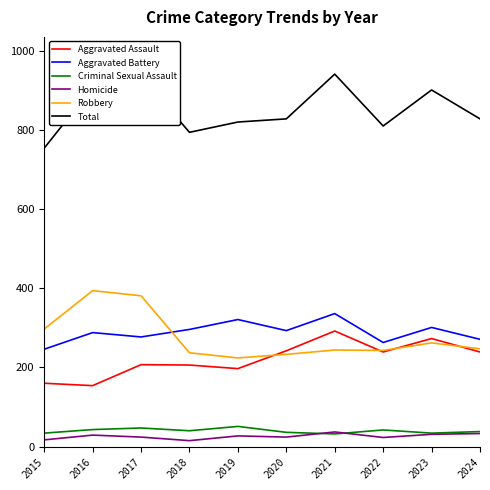

True or false: Total has a value of 386 at 2016.

False